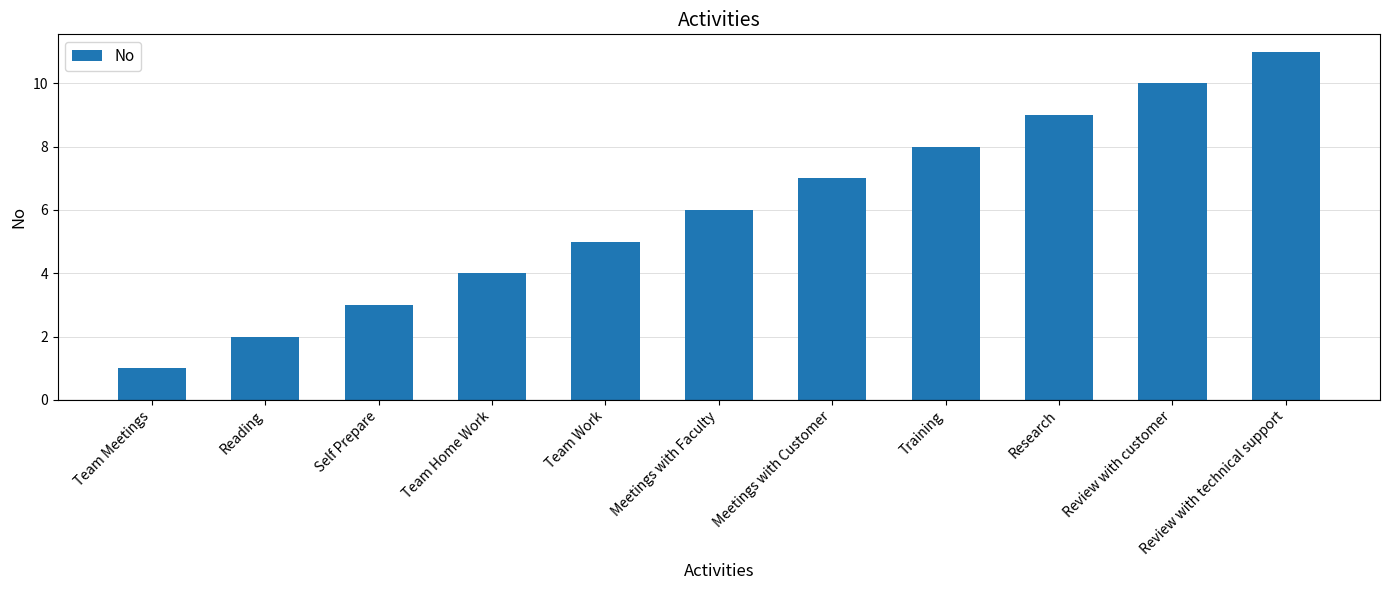

At which category does the chart reach its minimum across all series?

Team Meetings